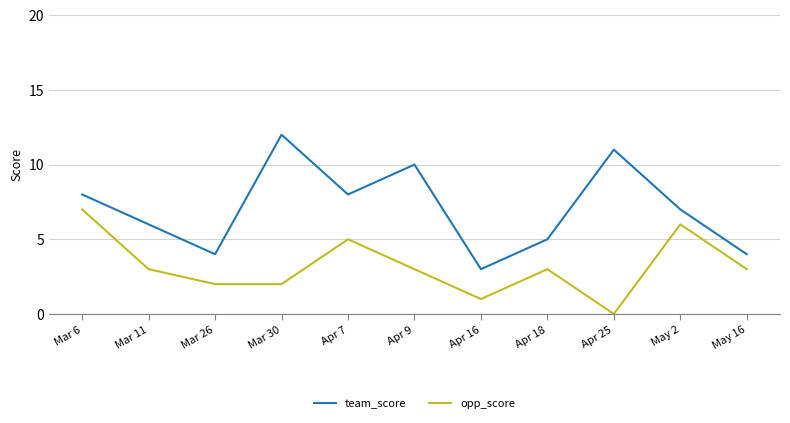

How many team_score values are between 4 and 10?

8